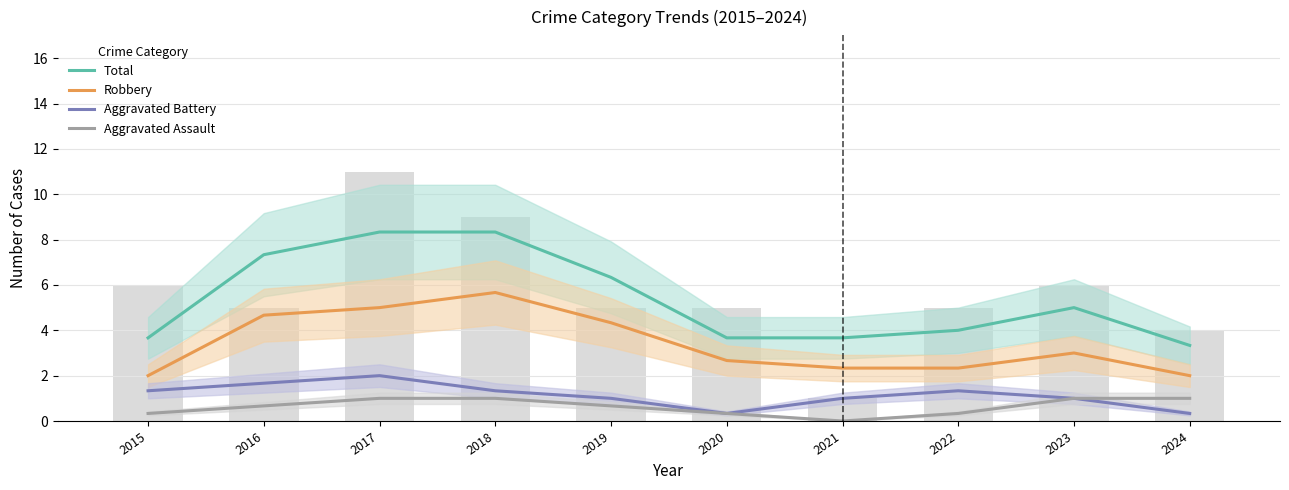

Are the bars grouped side by side (vs. stacked)?

Yes